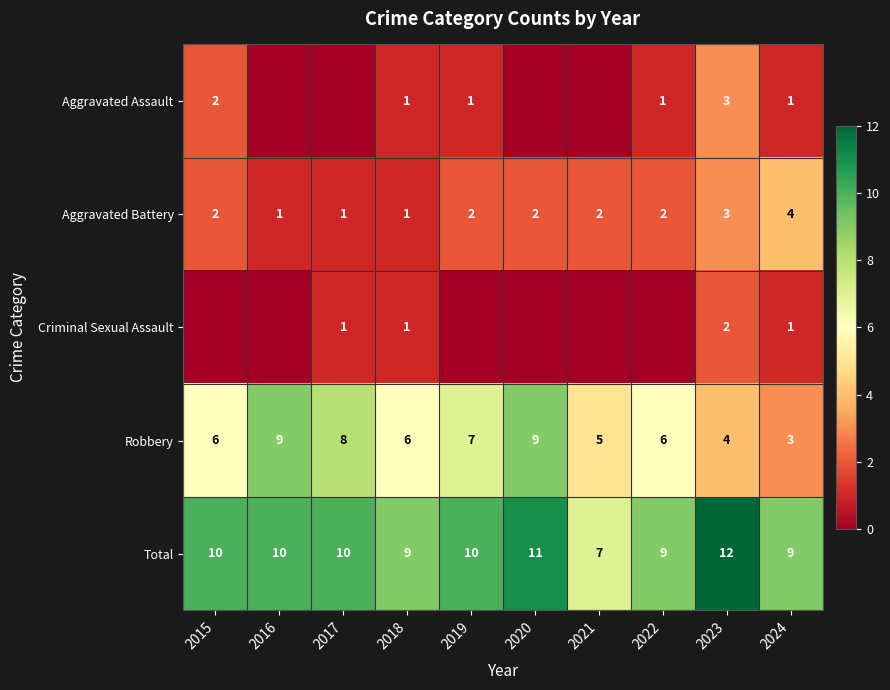

What is the difference between the highest and lowest values at 2018?

8